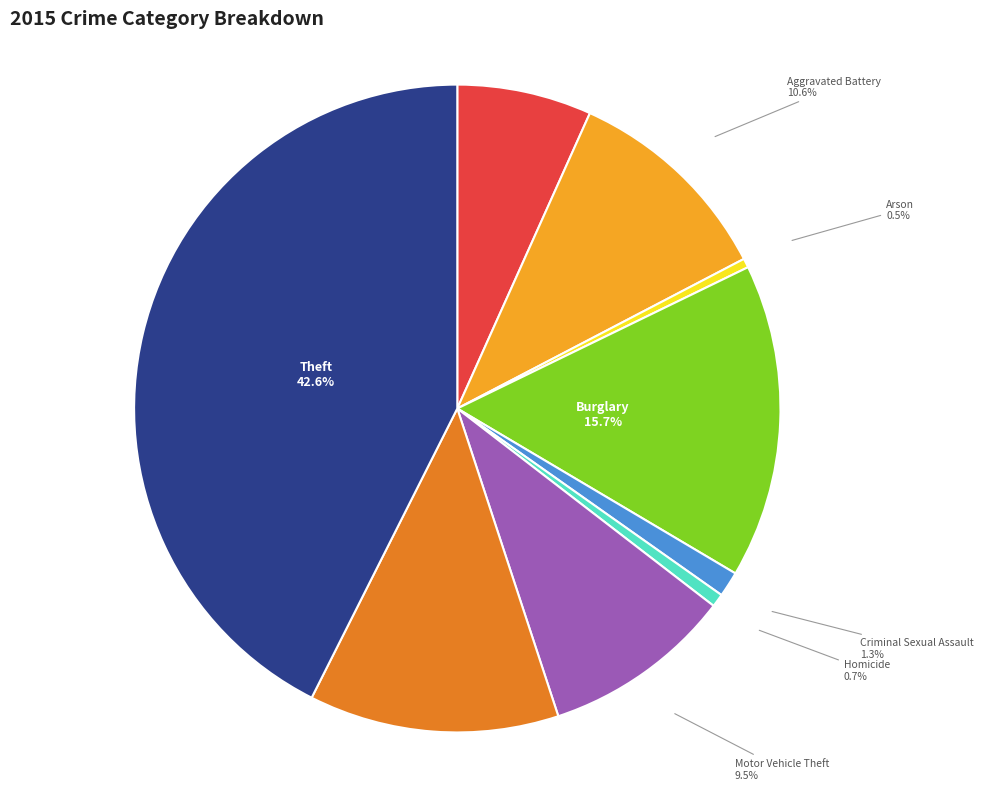

Is there any slice that represents more than half of the pie?

No